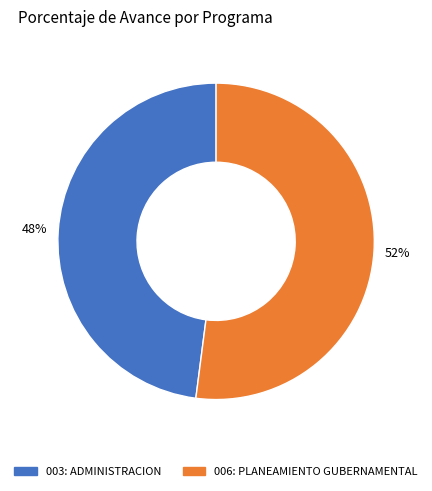

To the nearest percent, what is the average slice percentage?

50%